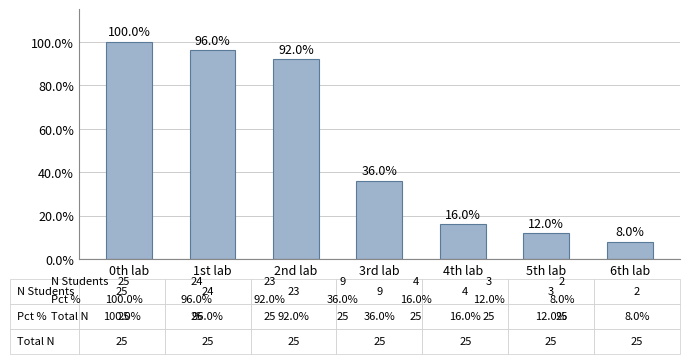

List the labels in order of value, largest first.

0th lab, 1st lab, 2nd lab, 3rd lab, 4th lab, 5th lab, 6th lab